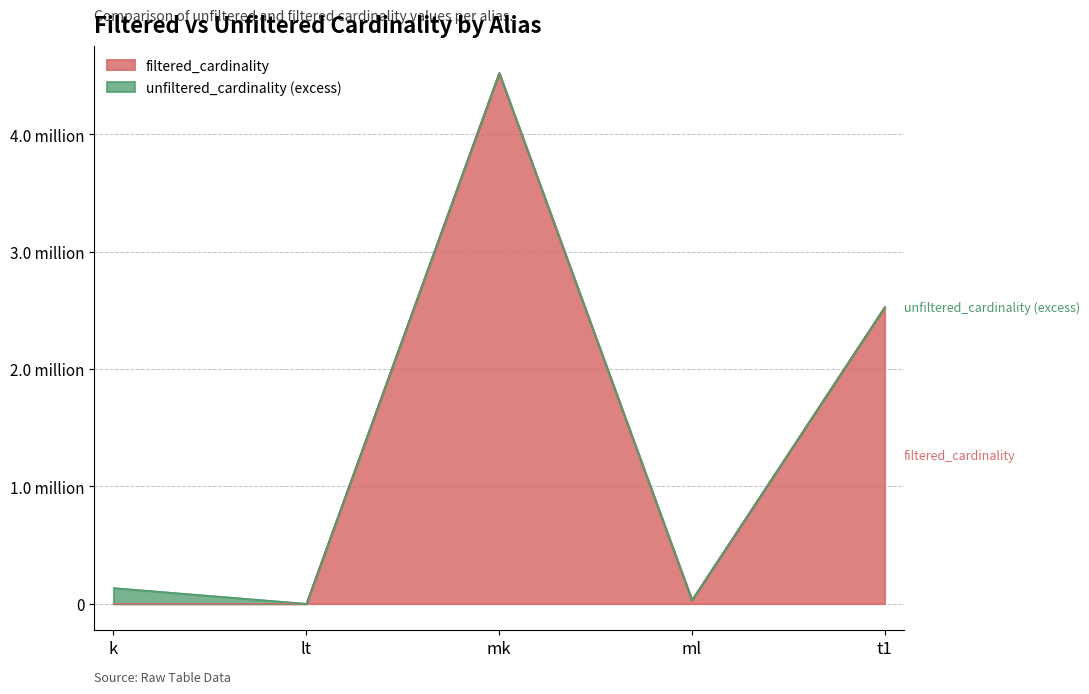

What is the sum of the values at k and mk?

4523931